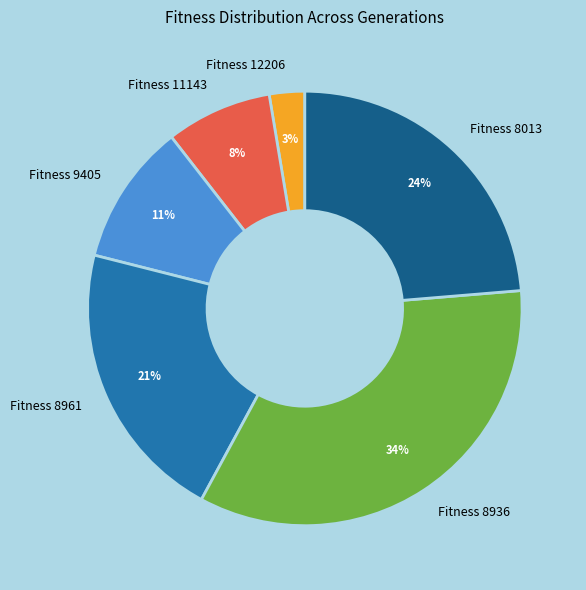

The Fitness 11143 slice represents 18% of the pie. True or false?

False